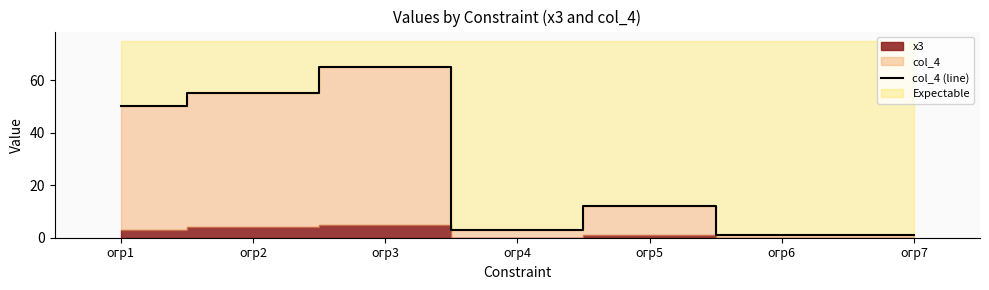

True or false: the data shows 1 at огр7.

True